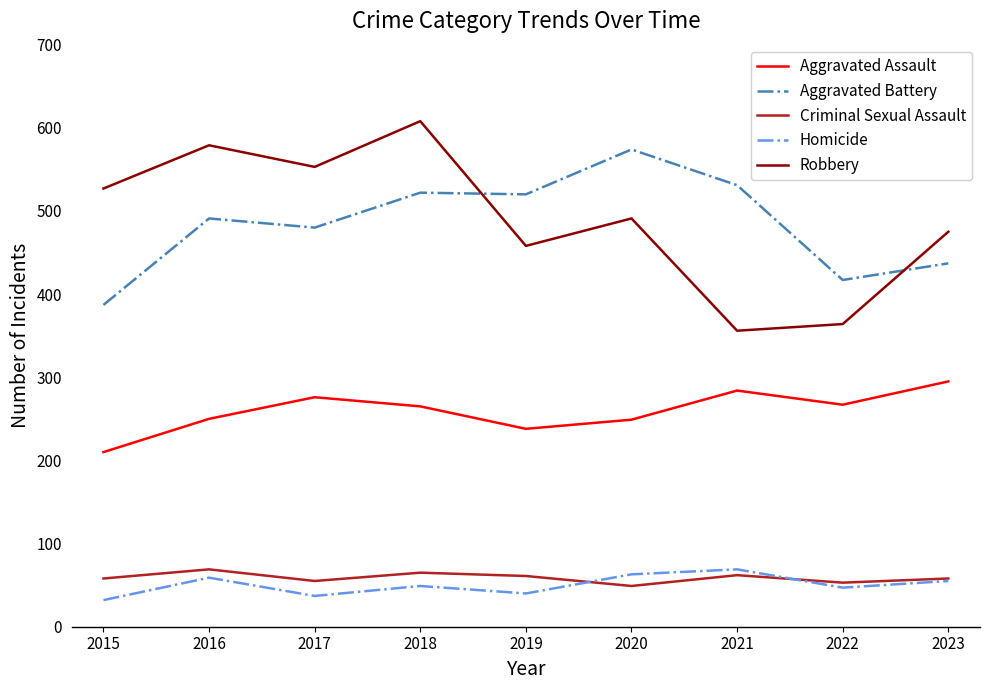

The Robbery series shows 364 at 2022. True or false?

True